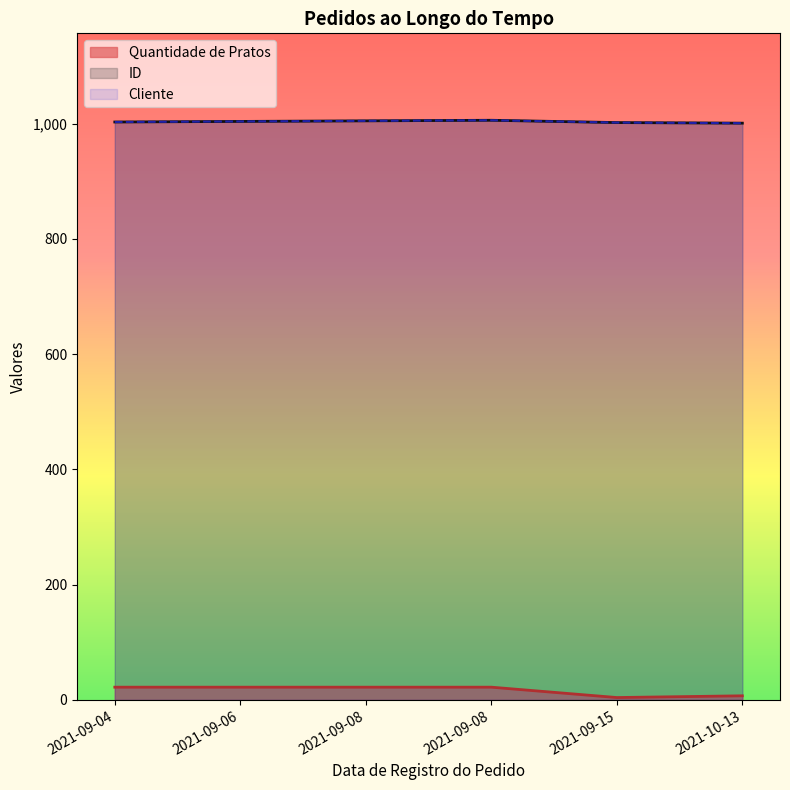

What is the lowest value of the Cliente series?

1001